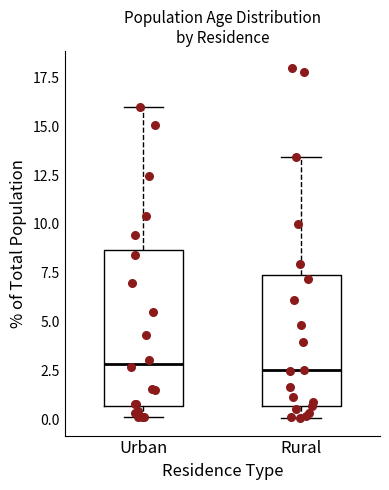

Reading left to right, transcribe this box plot: for each box, give where its median line is, the range the box spans, and where its two whiskers end, as read against the y-axis. The values are not printed on the chart, so give them approximately, as read against the axis.

Urban: median 3.0, box 0.5 to 8.5, whiskers 0.0 to 16.0
Rural: median 2.5, box 0.5 to 7.5, whiskers 0.0 to 13.5